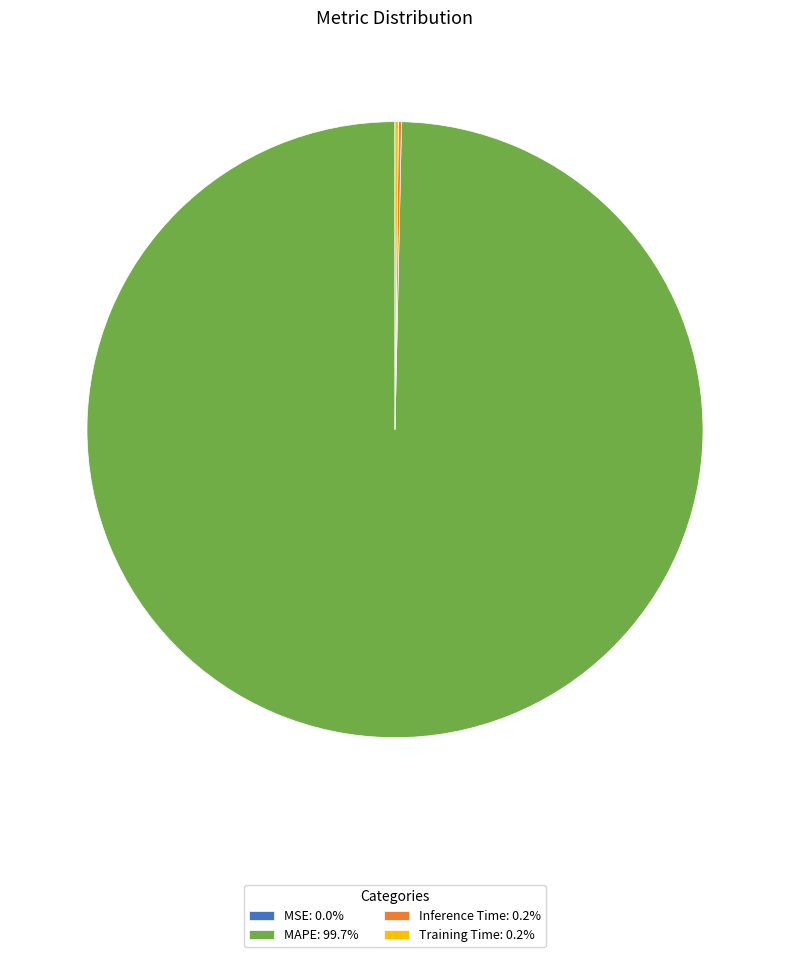

Is there a majority slice in this chart?

Yes